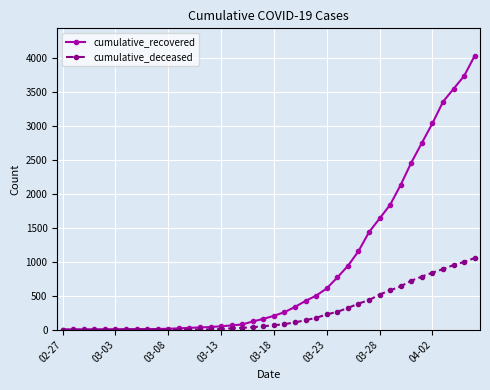

How many data points in cumulative_deceased are less than 65?

20